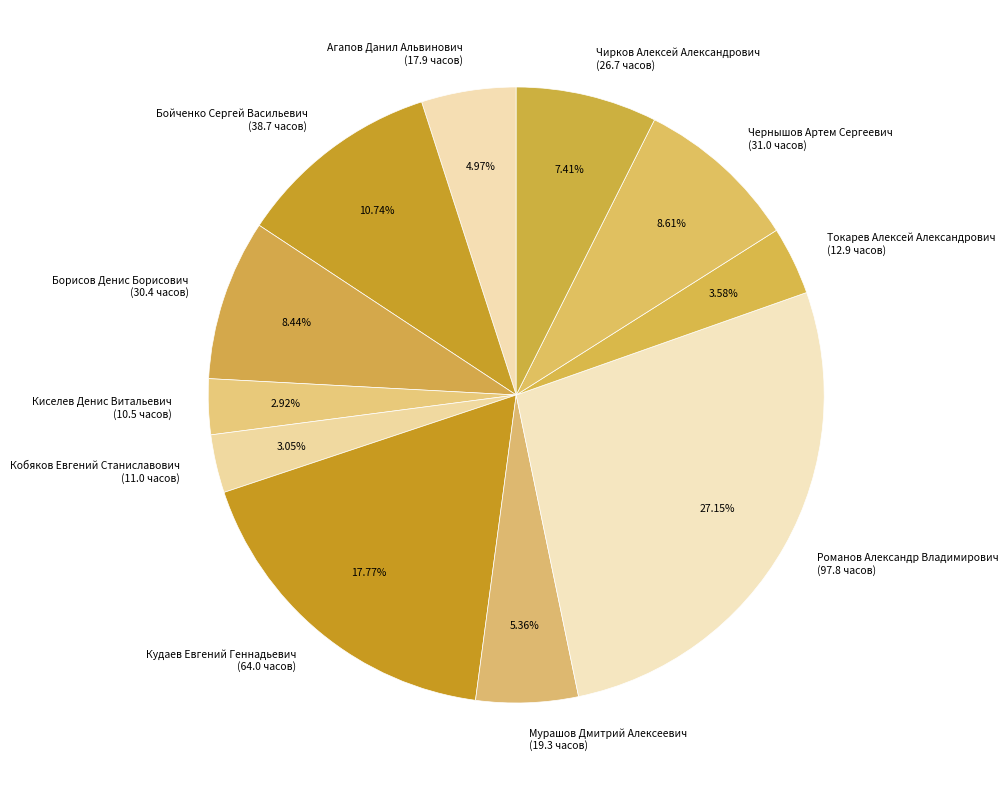

To the nearest percent, what is the difference between the Агапов Данил Альвинович and Бойченко Сергей Васильевич slice percentages?

6%